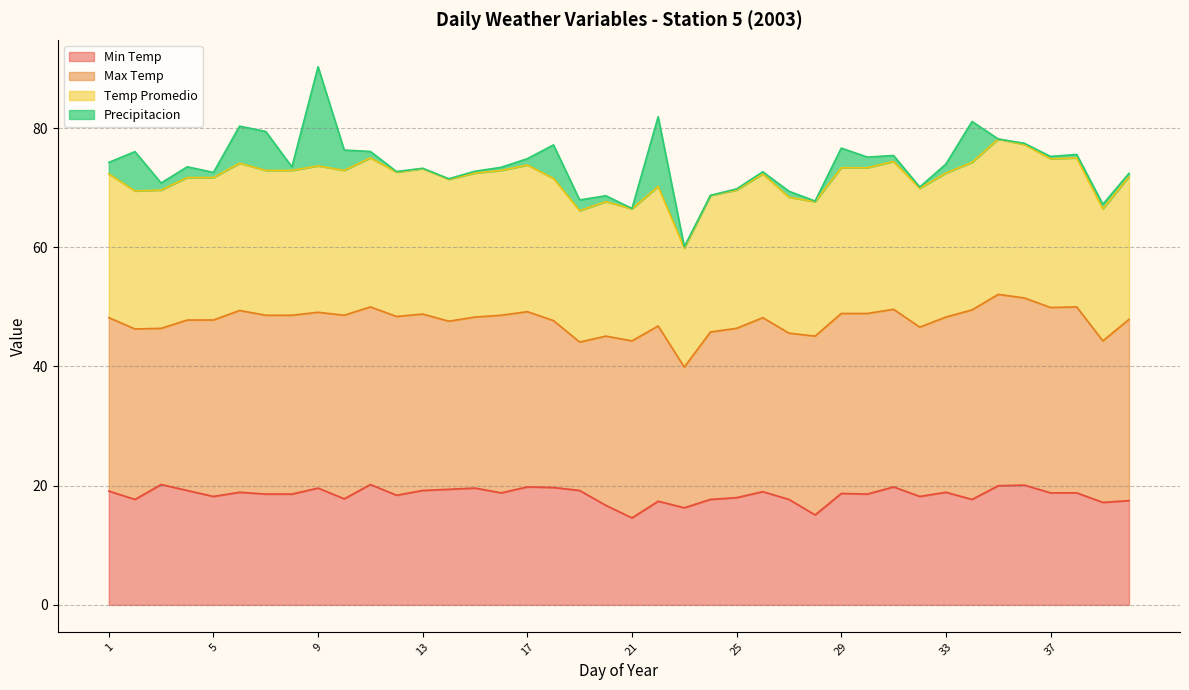

Rank the categories by Temp Promedio value from lowest to highest.

23, 19, 21, 39, 20, 28, 27, 24, 2, 3, 25, 32, 22, 14, 18, 4, 5, 40, 1, 26, 15, 33, 12, 7, 8, 10, 16, 13, 29, 30, 9, 17, 6, 34, 31, 37, 11, 38, 36, 35